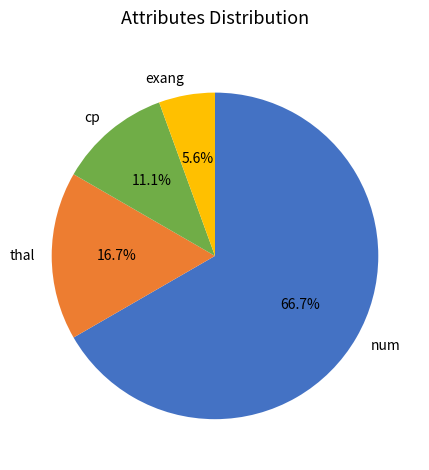

To the nearest percent, what percentage of the pie is thal?

17%